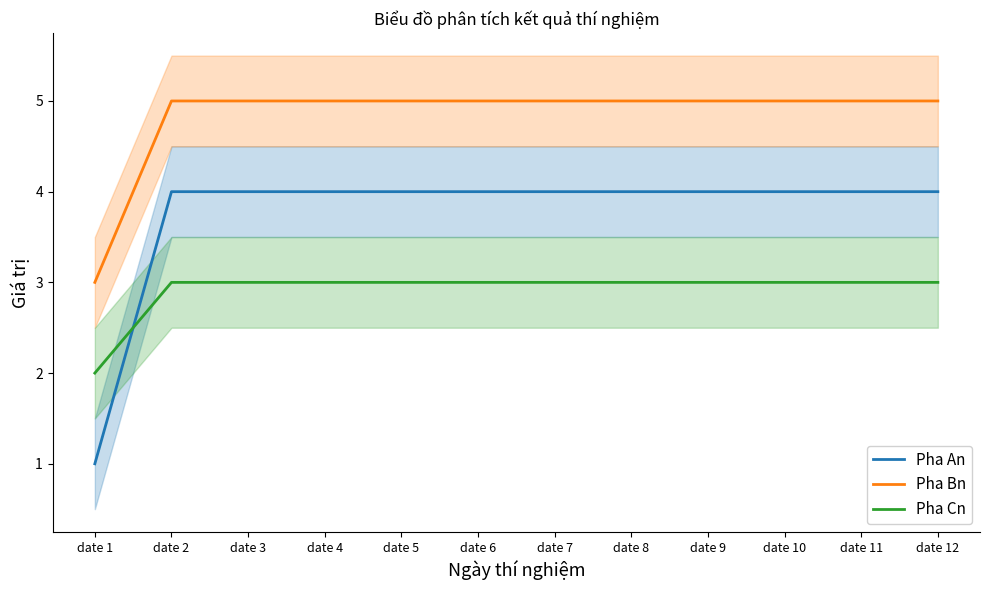

Reading left to right, what are all the values shown in this chart?

Pha An: date 1=1	date 2=4	date 3=4	date 4=4	date 5=4	date 6=4	date 7=4	date 8=4	date 9=4	date 10=4	date 11=4	date 12=4
Pha Bn: date 1=3	date 2=5	date 3=5	date 4=5	date 5=5	date 6=5	date 7=5	date 8=5	date 9=5	date 10=5	date 11=5	date 12=5
Pha Cn: date 1=2	date 2=3	date 3=3	date 4=3	date 5=3	date 6=3	date 7=3	date 8=3	date 9=3	date 10=3	date 11=3	date 12=3